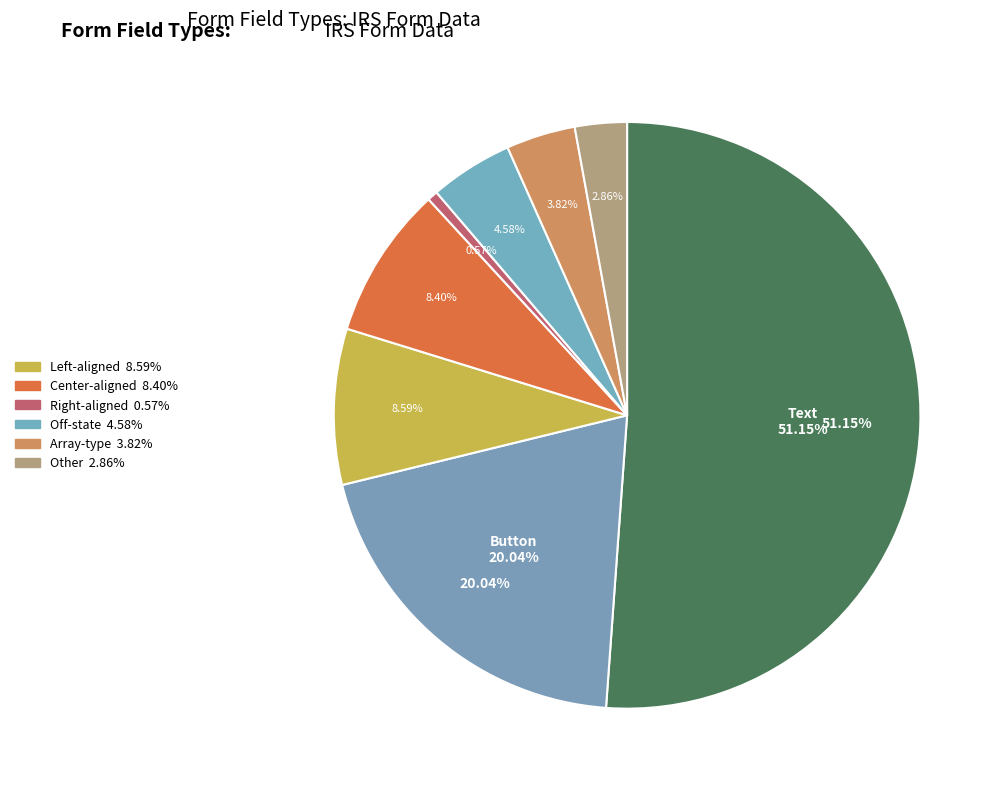

Does any single category account for the majority?

No